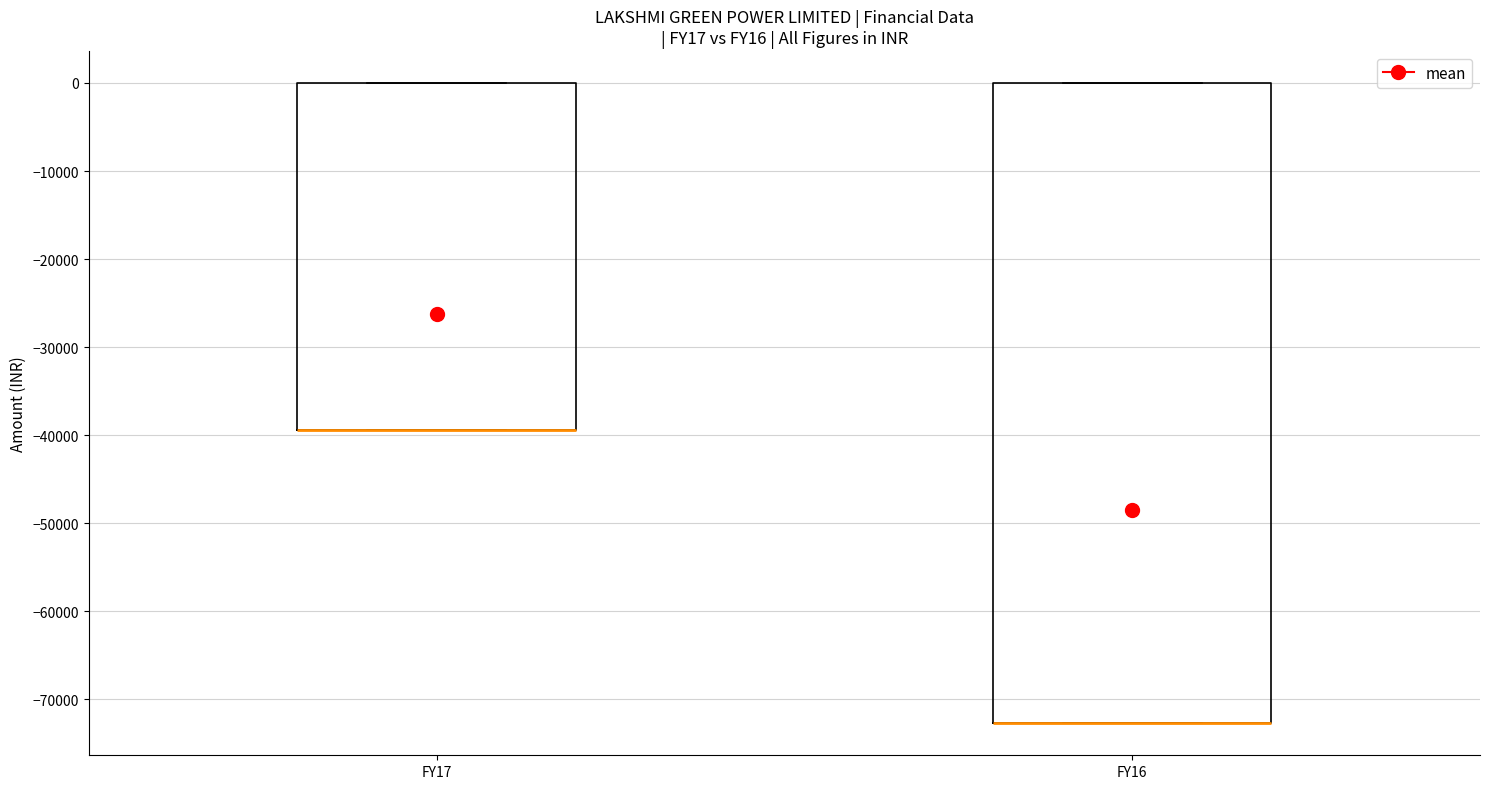

Reading left to right, read every box against the y-axis: the position of its median line, the range the box covers, and the ends of its whiskers. The values are not printed on the chart, so give them approximately, as read against the axis.

FY17: median -39000 (drawn on the box's lower edge), box -39000 to 0, whiskers -39000 to 0
FY16: median -73000 (drawn on the box's lower edge), box -73000 to 0, whiskers -73000 to 0